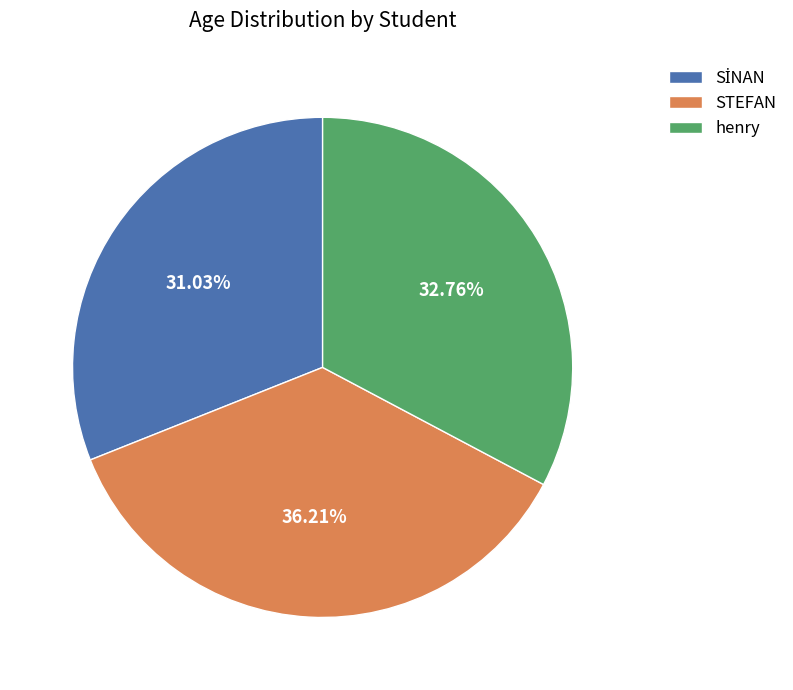

Approximately how many times larger is the value at STEFAN compared to henry?

1.1